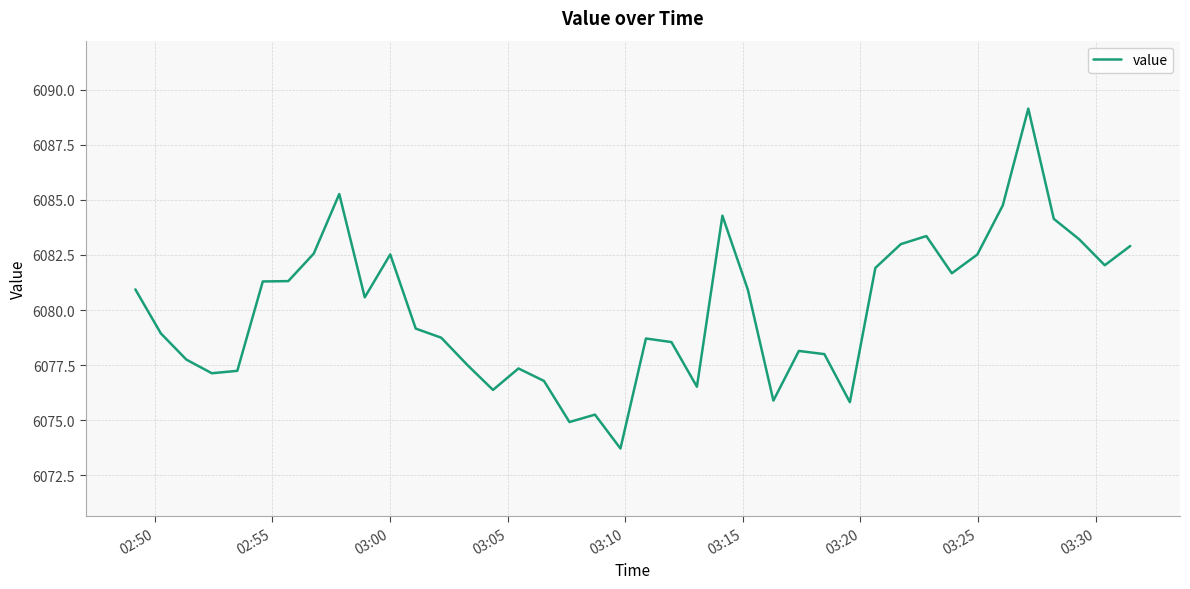

What is the difference between the maximum and minimum values?

15.4